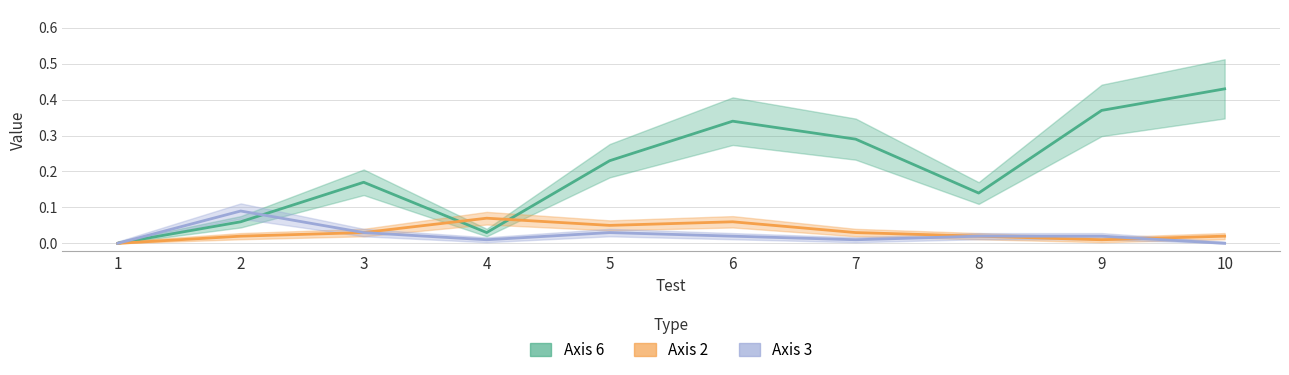

What are all the series names shown in the legend?

Axis 6, Axis 2, Axis 3